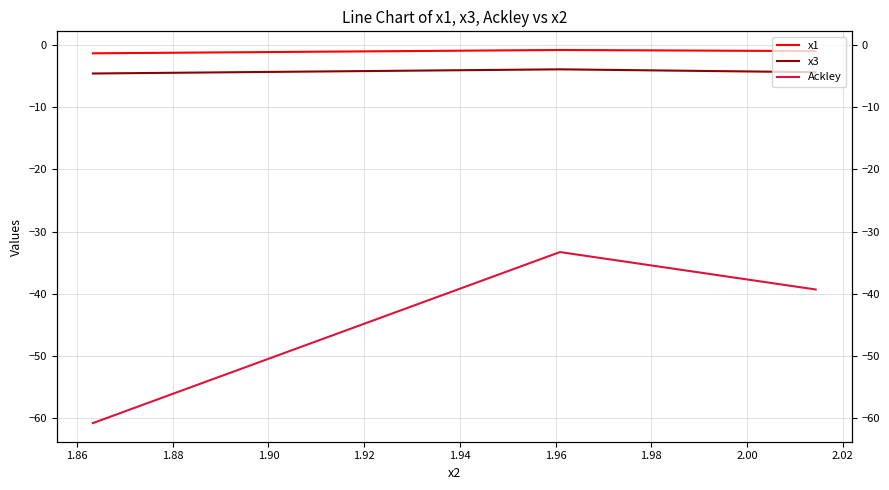

At 1.88, list the series in order from largest to smallest.

x1, x3, Ackley